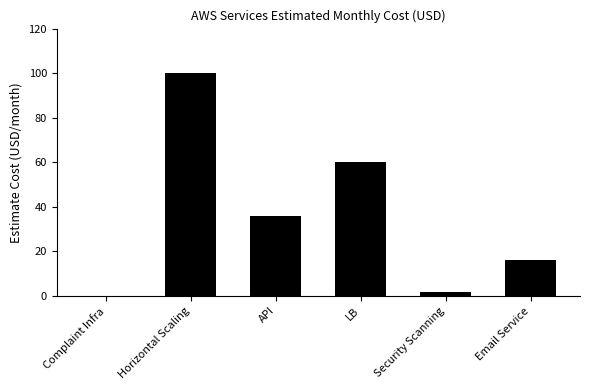

What is the sum of the values at API and Horizontal Scaling?

136.0